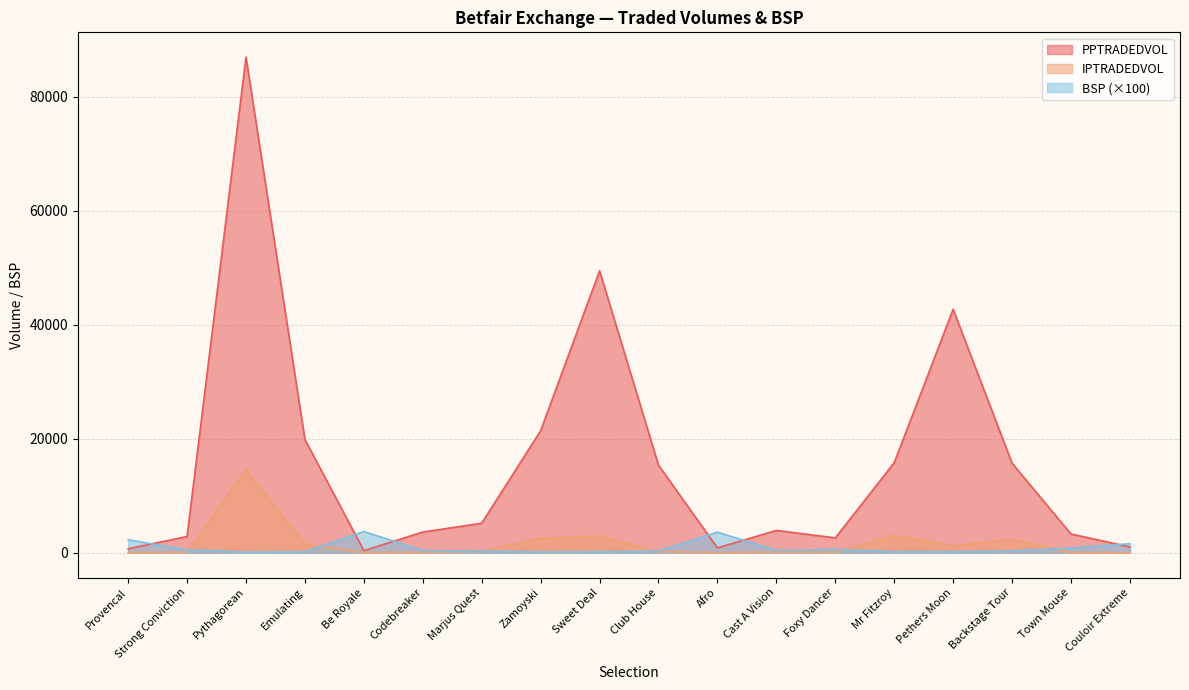

What is the sum of all IPTRADEDVOL values?

29189.3